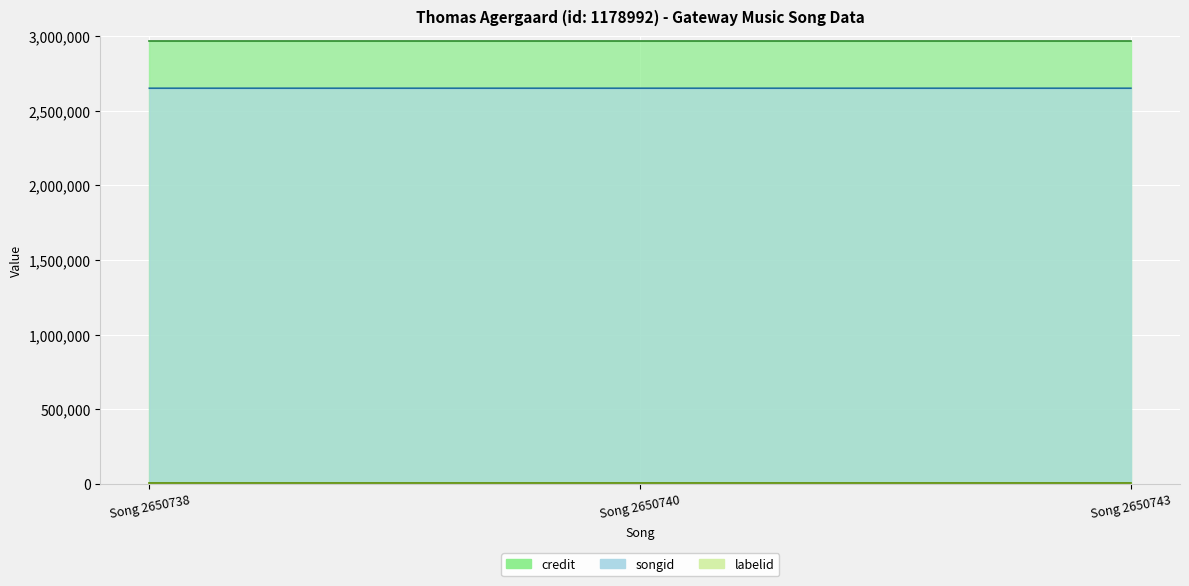

Which series changed the most between Song 2650738 and Song 2650740?

songid